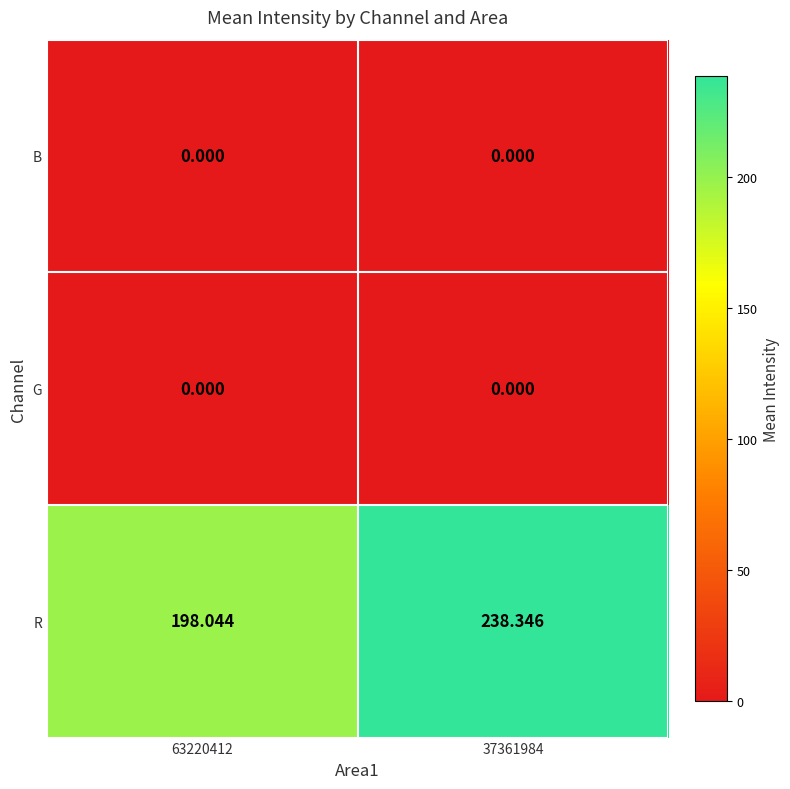

Which series has the largest total across all categories?

R